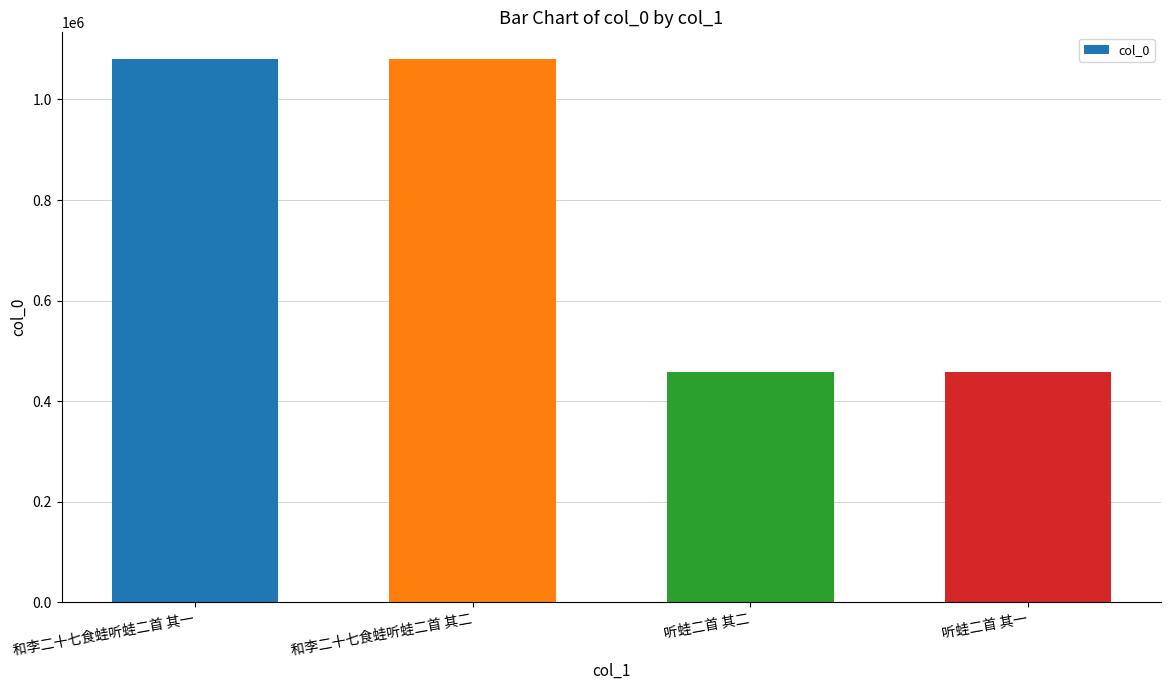

Approximately how many times larger is the value at 和李二十七食蛙听蛙二首 其二 compared to 和李二十七食蛙听蛙二首 其一?

1.0